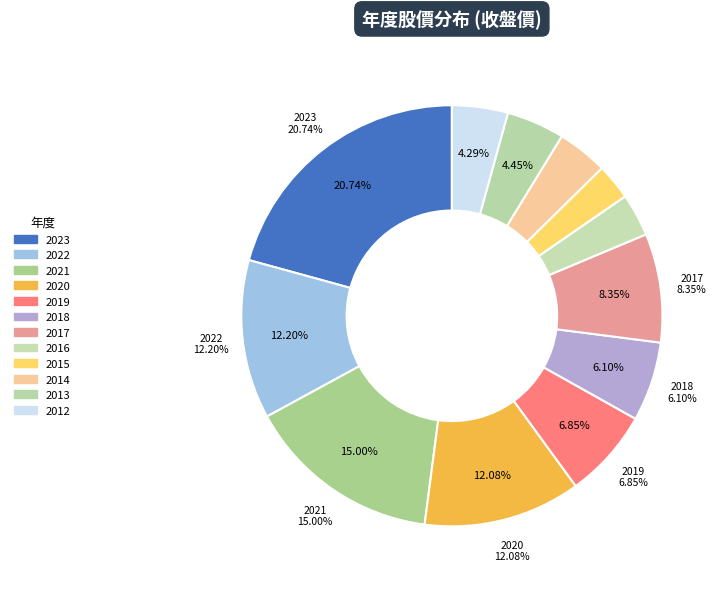

Rank the categories by value from lowest to highest.

2015, 2016, 2014, 2012, 2013, 2018, 2019, 2017, 2020, 2022, 2021, 2023